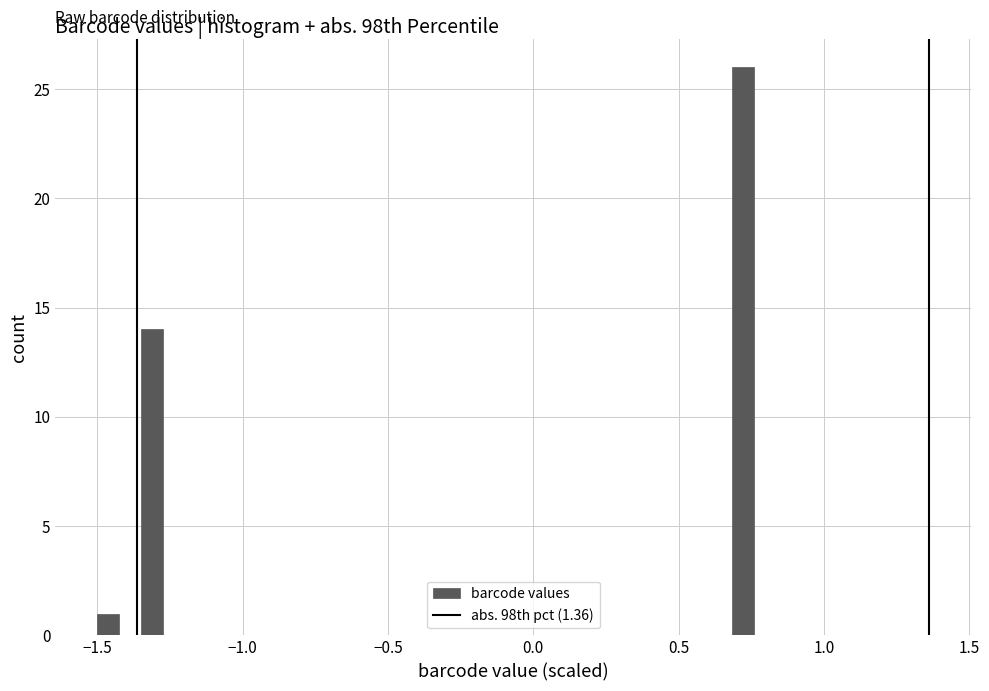

Around what value on the x-axis is the tallest bar? Give the approximate position of its centre, as read against the axis.

0.70